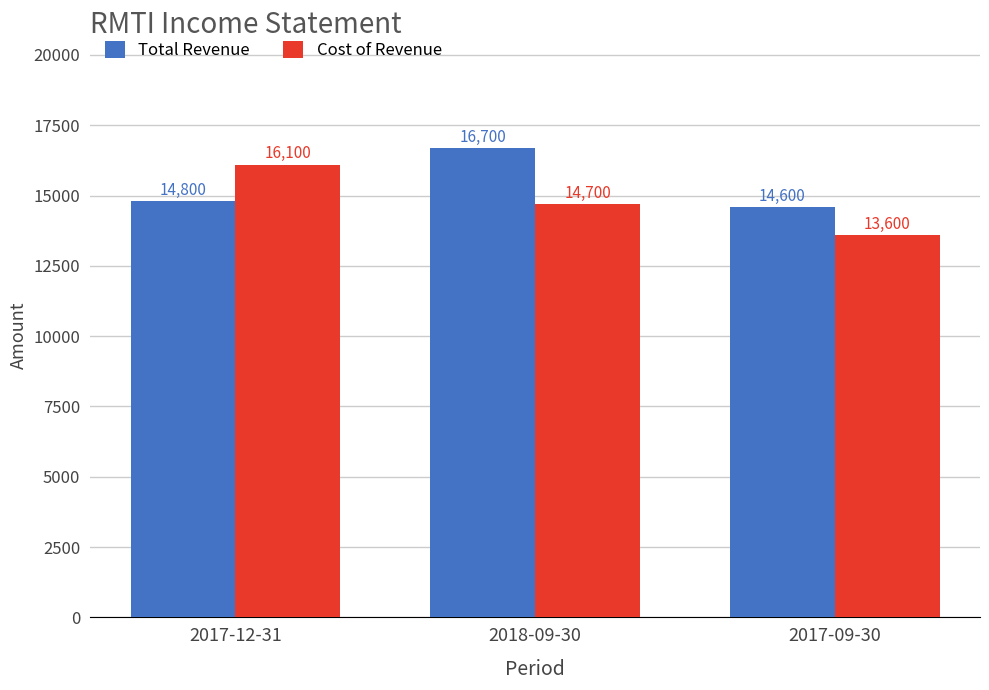

Rank the series by their average value, from highest to lowest.

Total Revenue, Cost of Revenue